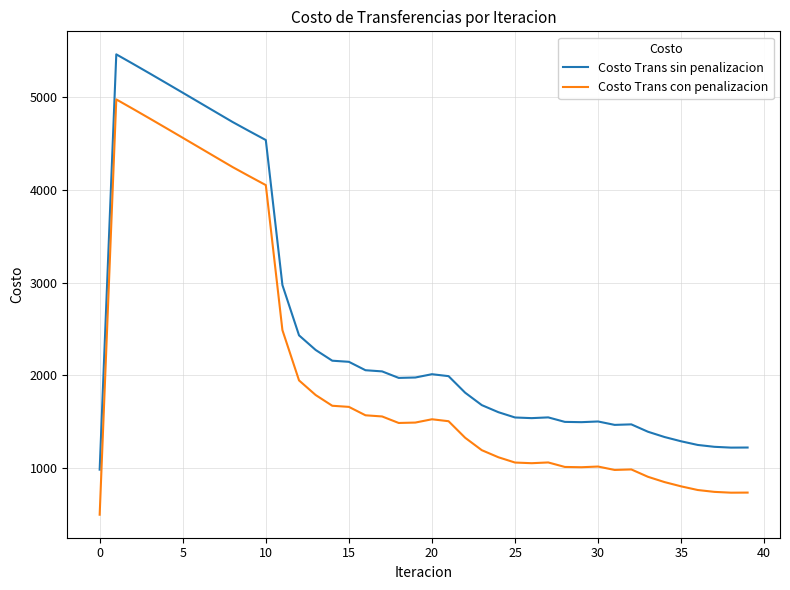

What is the difference between the maximum and minimum values in the Costo Trans sin penalizacion series?

4477.1